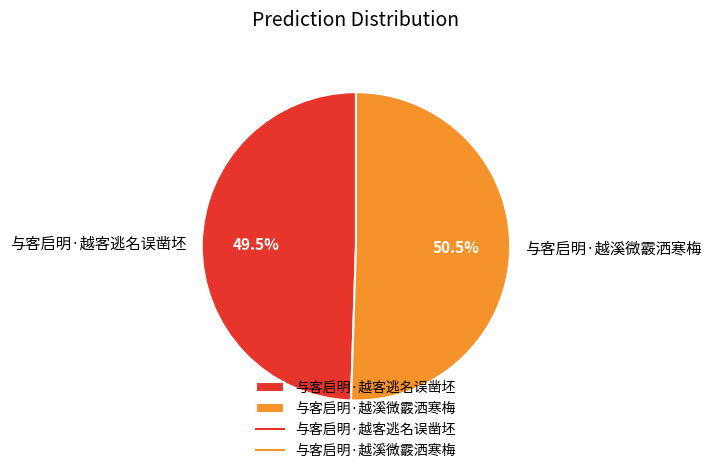

Combined, do 与客启明·越客逃名误凿坯 and 与客启明·越溪微霰洒寒梅 account for over 50%?

Yes